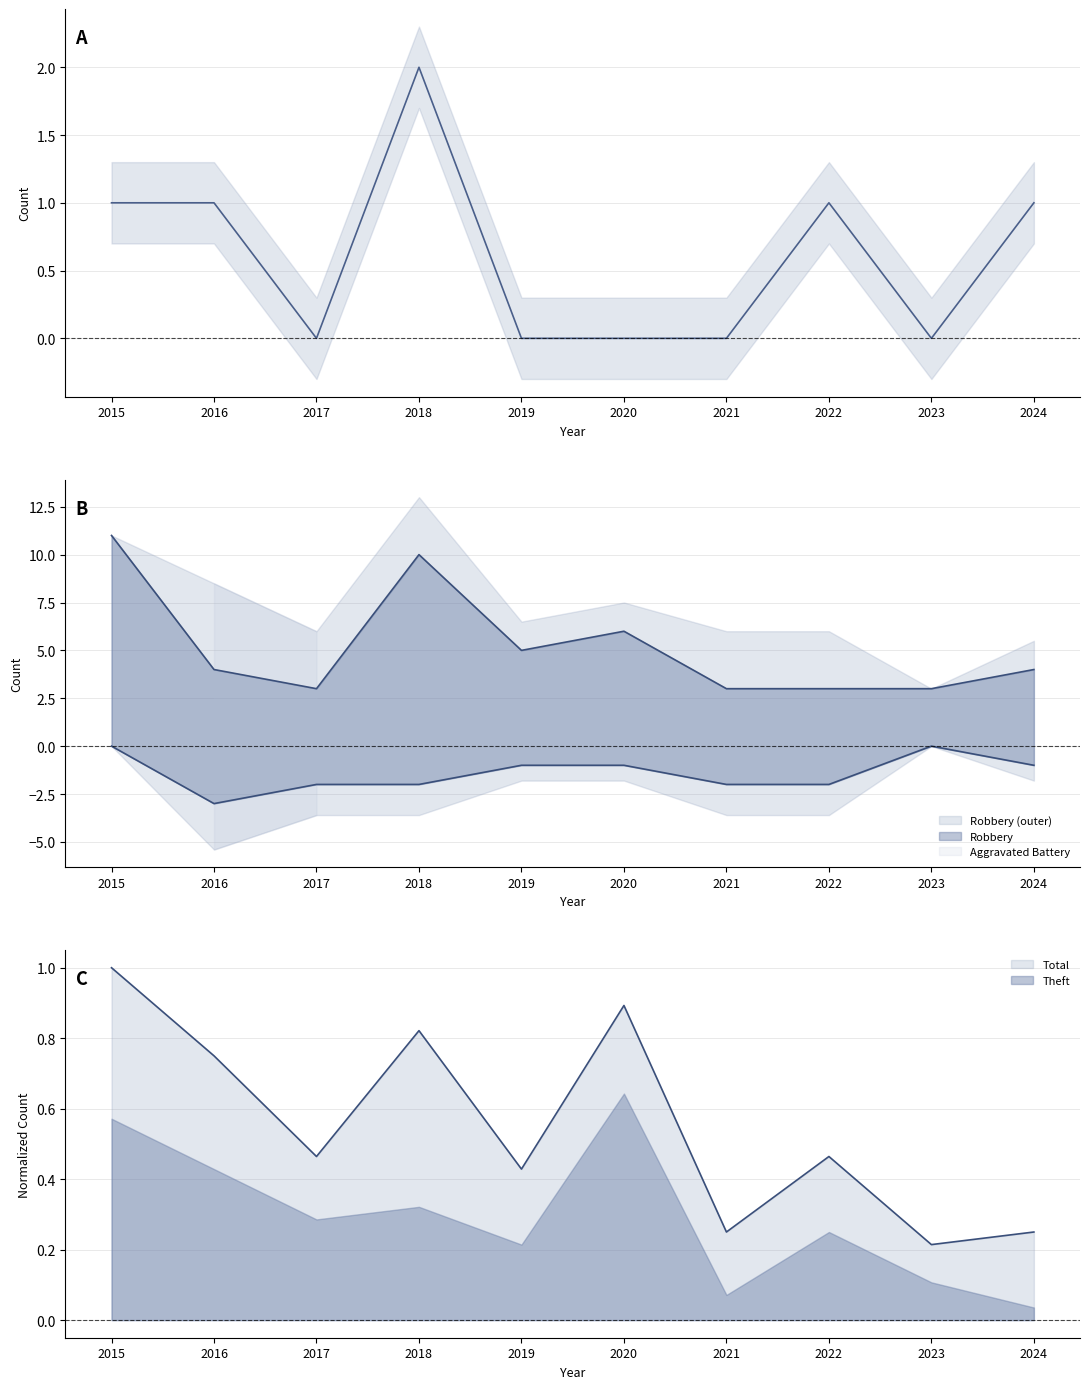

What is the sum of the Robbery values at 2022 and 2021?

6.0